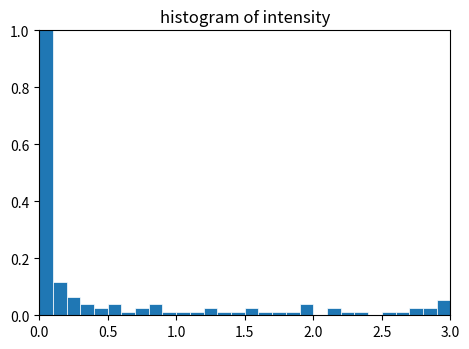

Read against the x-axis, roughly where is the centre of the tallest bar?

0.05